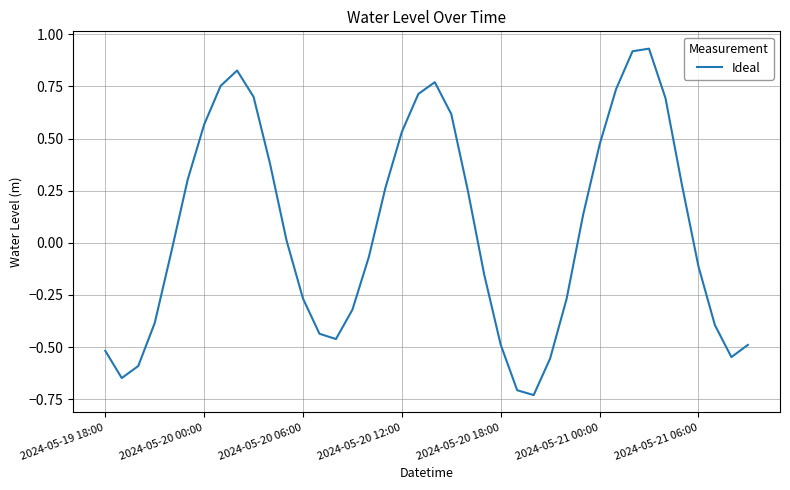

What is the difference between the maximum and minimum values?

1.7